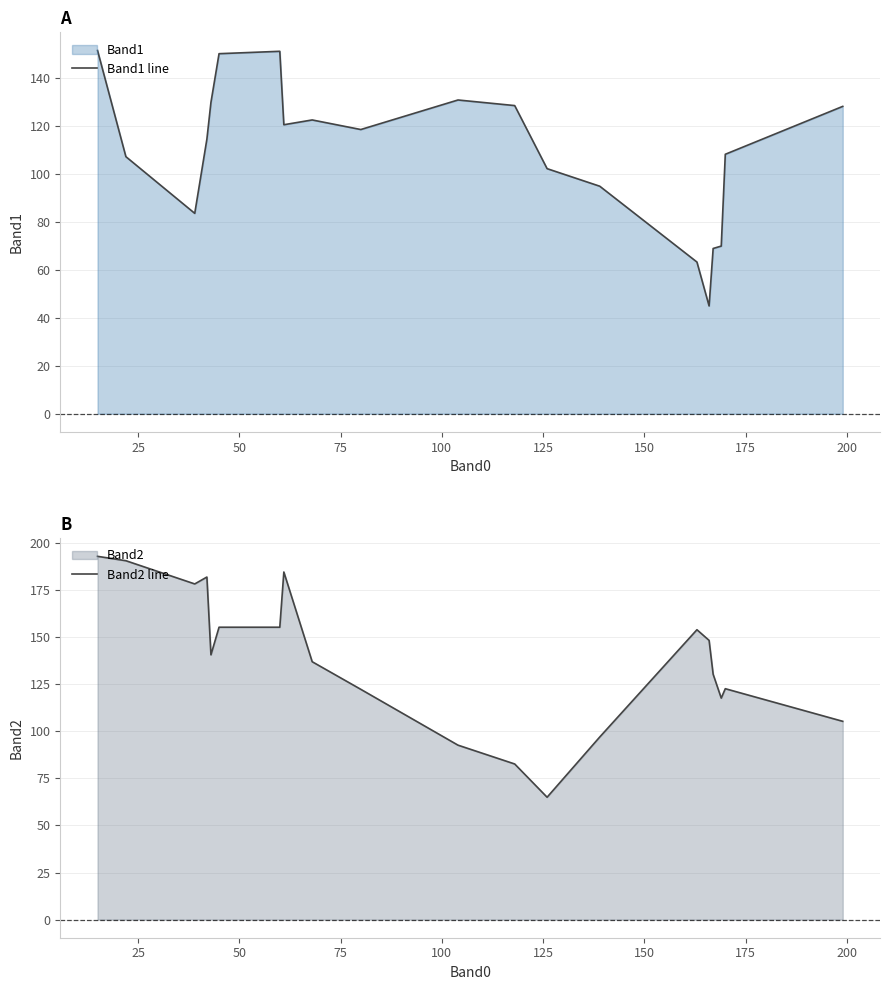

What is the highest value of the Band1 line series?

151.7